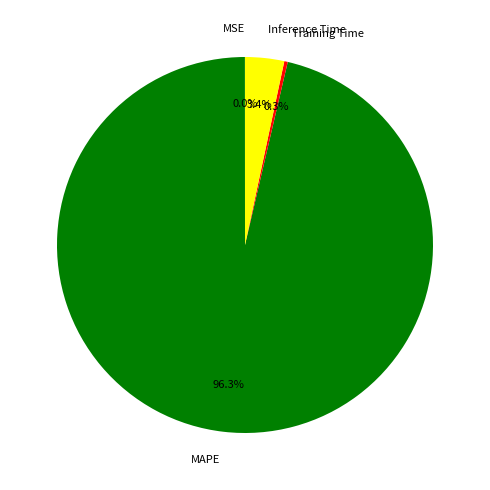

Is Inference Time the majority of the pie?

No